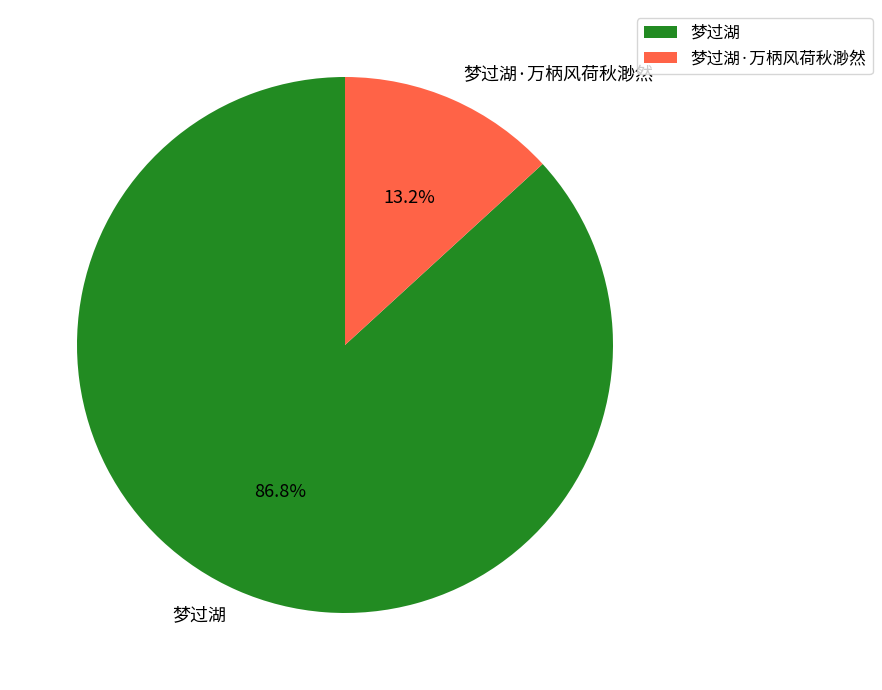

What portion of the pie excludes 梦过湖·万柄风荷秋渺然?

86.8%